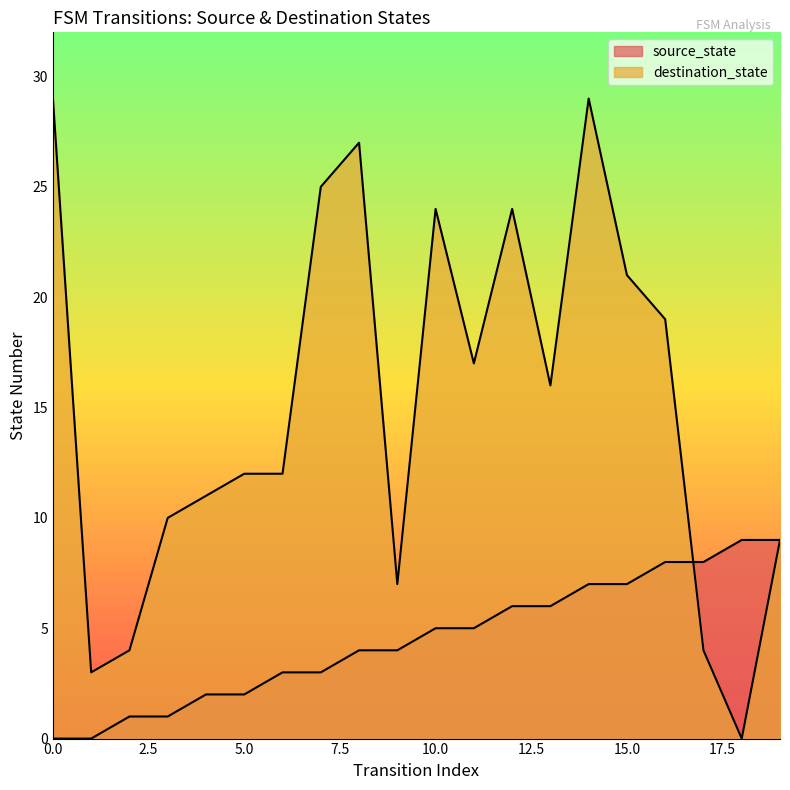

Reading right to left, what are all the values shown in this chart?

source_state: 19=9	18=9	17=8	16=8	15=7	14=7	13=6	12=6	11=5	10=5	9=4	8=4	7=3	6=3	5=2	4=2	3=1	2=1	1=0	0=0
destination_state: 19=9	18=0	17=4	16=19	15=21	14=29	13=16	12=24	11=17	10=24	9=7	8=27	7=25	6=12	5=12	4=11	3=10	2=4	1=3	0=29